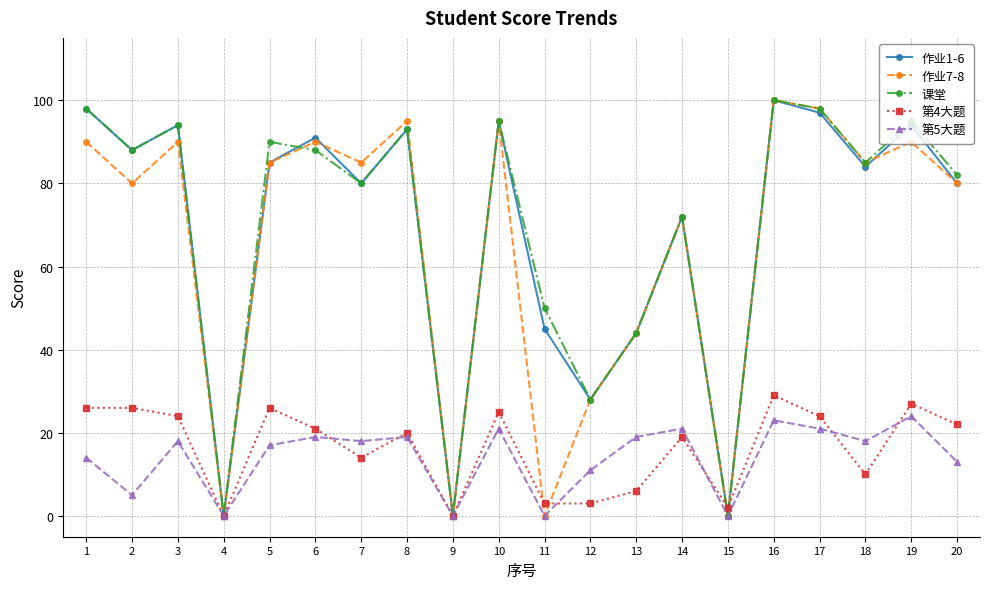

What is the maximum value shown in the chart?

100